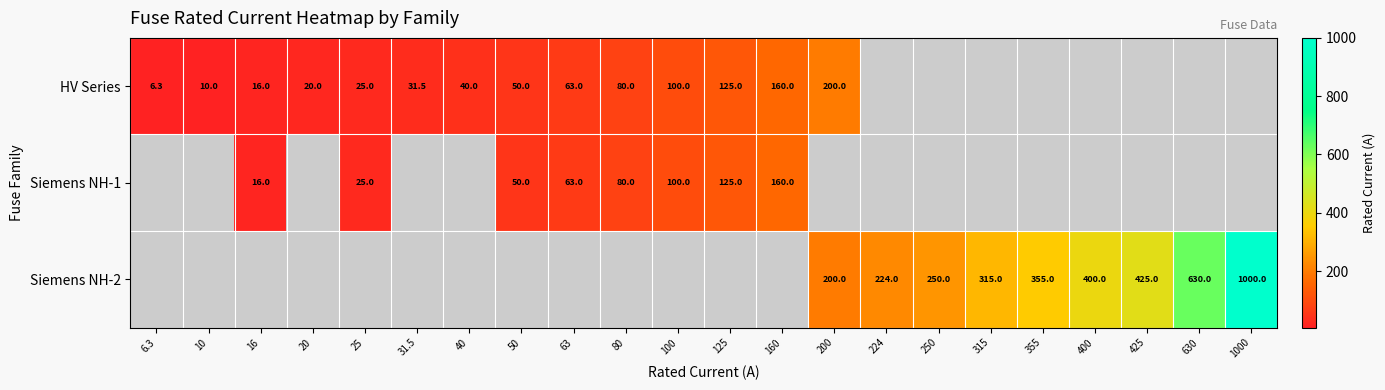

How many distinct data groups are displayed?

3